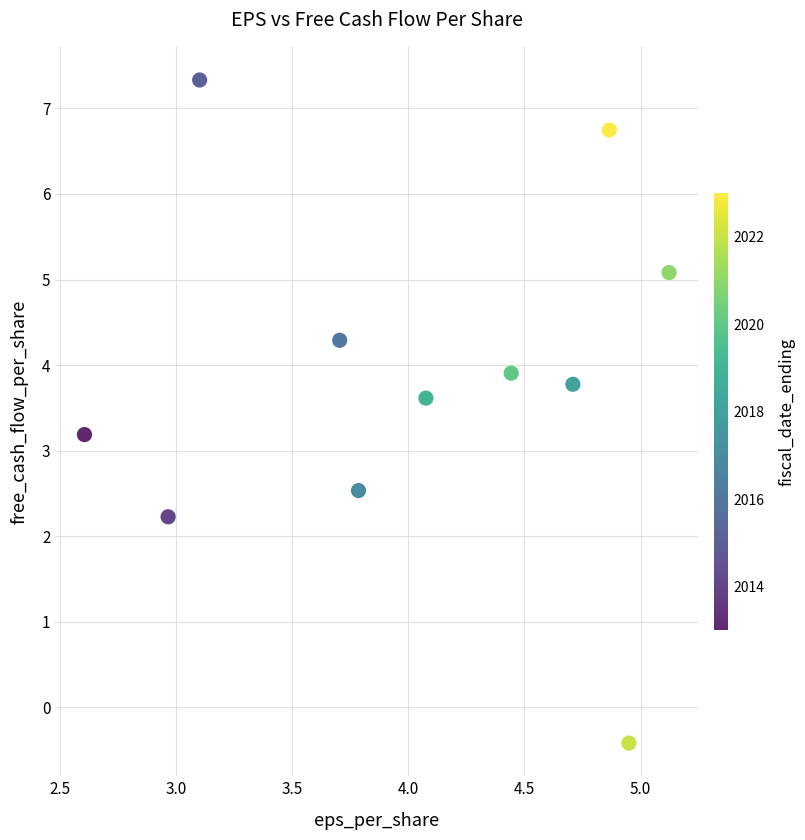

What is the average Y value?

3.8